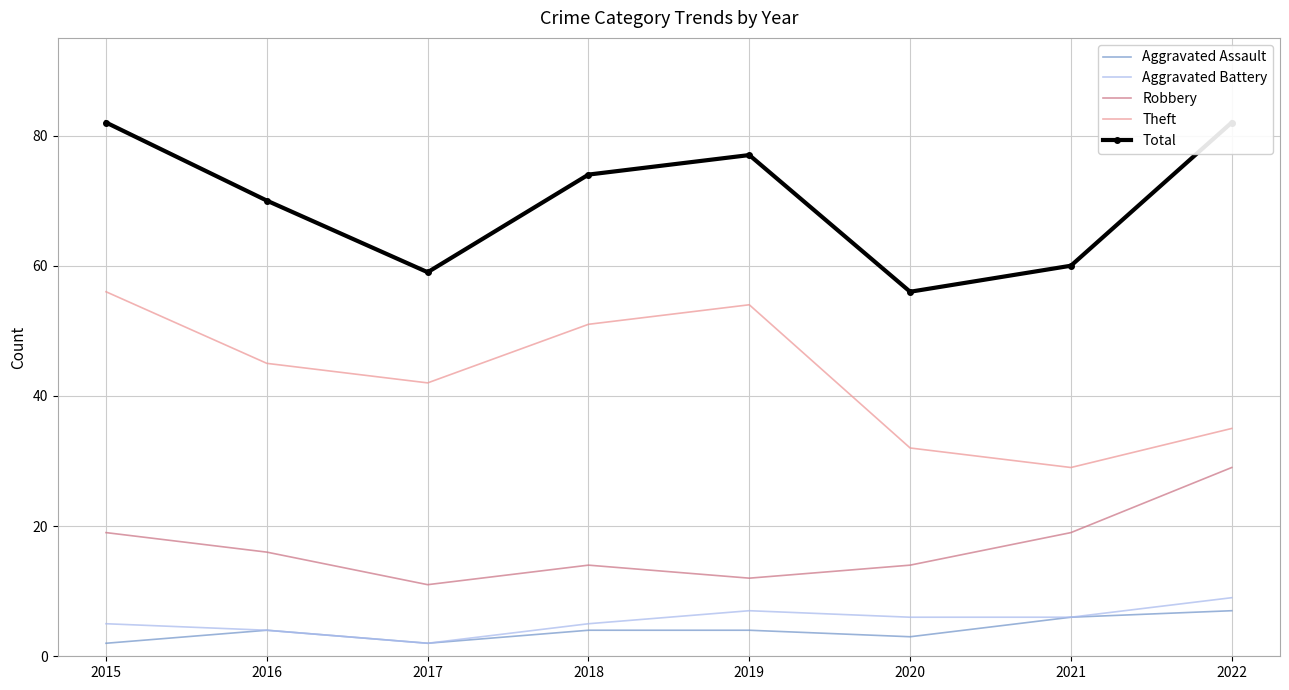

Count the Aggravated Battery values in the range 5 to 7.

5